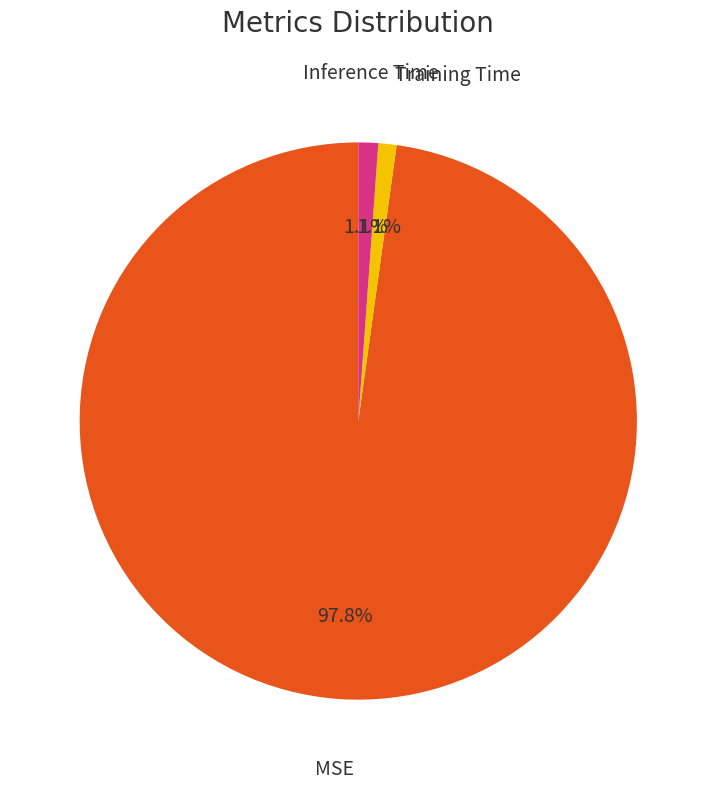

To the nearest percent, what percentage of the pie is MSE?

98%